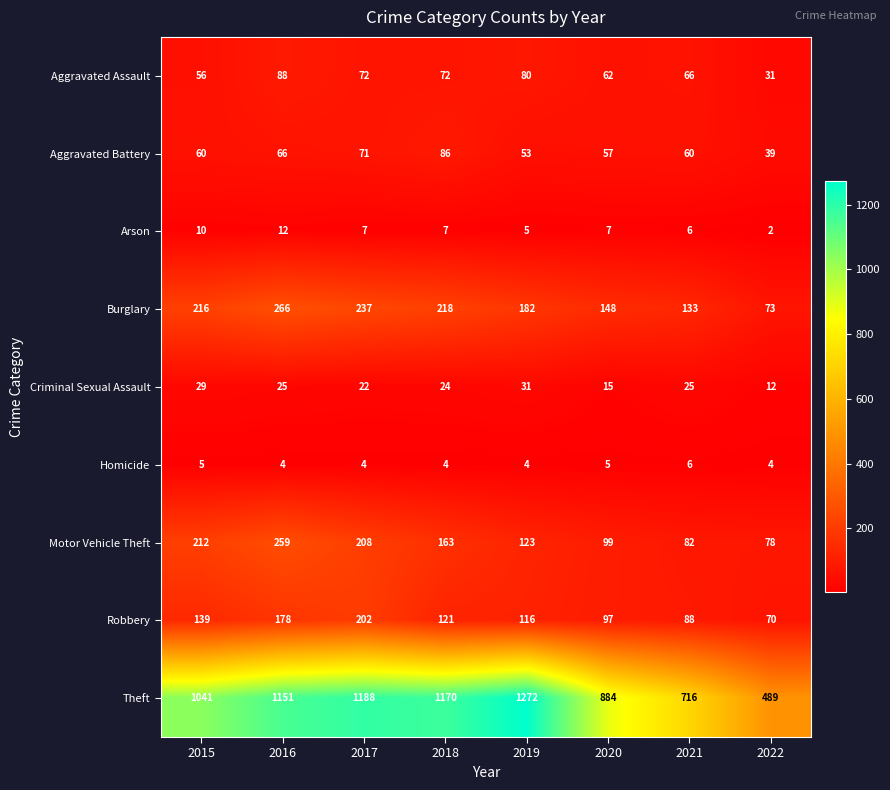

What is the difference between the Criminal Sexual Assault values at 2022 and 2015?

17